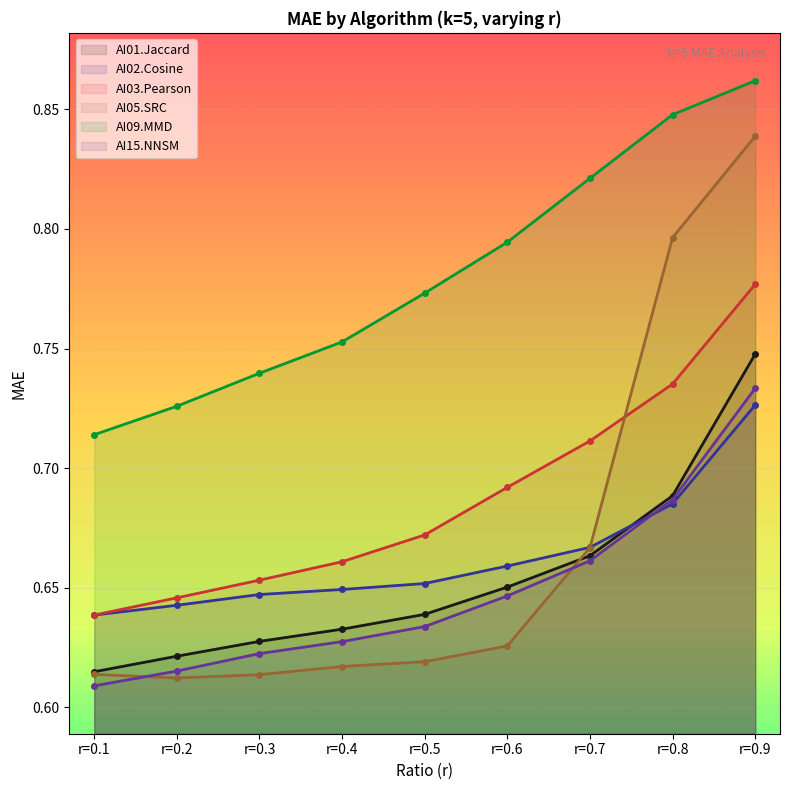

True or false: AI03.Pearson and AI09.MMD intersect in this chart.

False